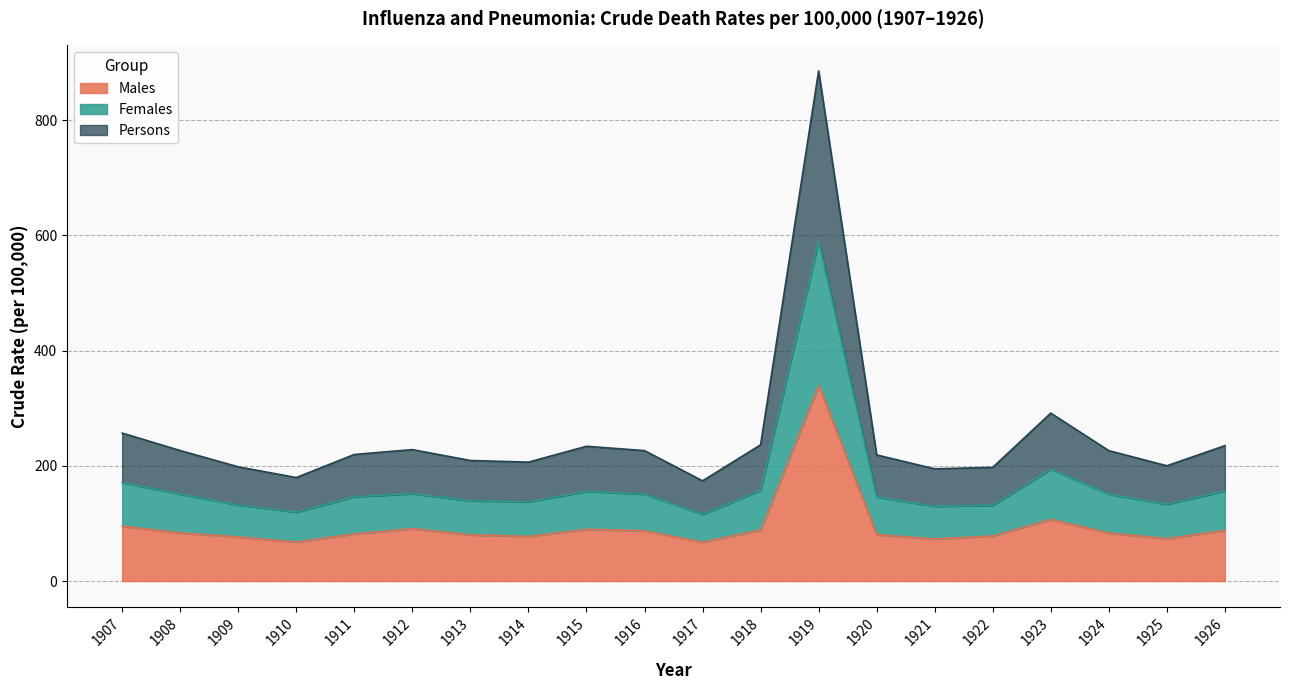

How many lines are shown in the chart?

3